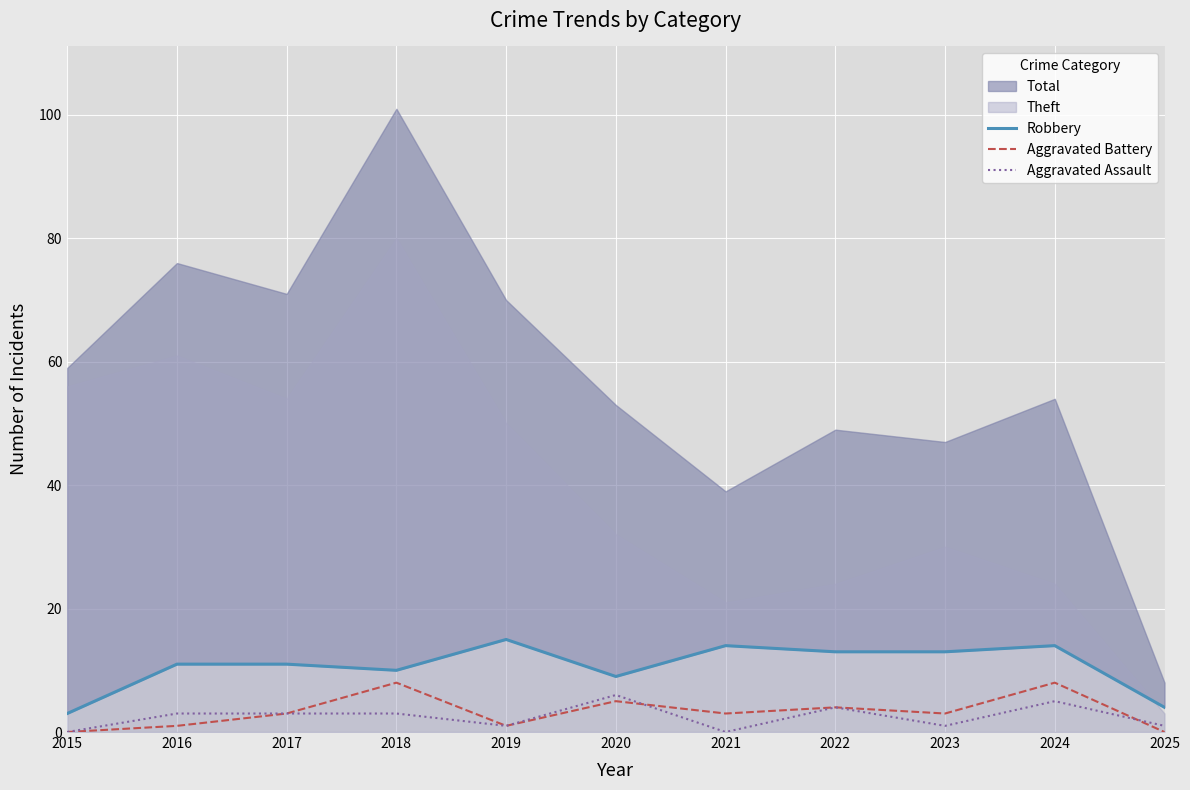

The Aggravated Battery series shows 3 at 2017. True or false?

True